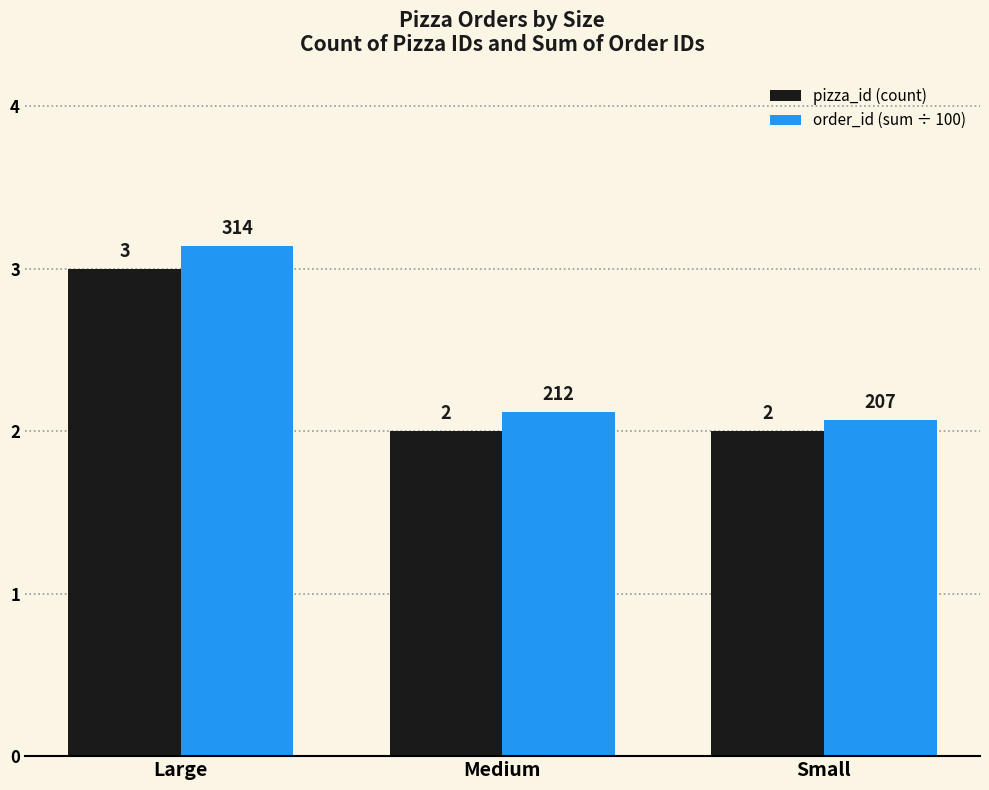

Read the pizza_id (count) value at Medium.

2.0